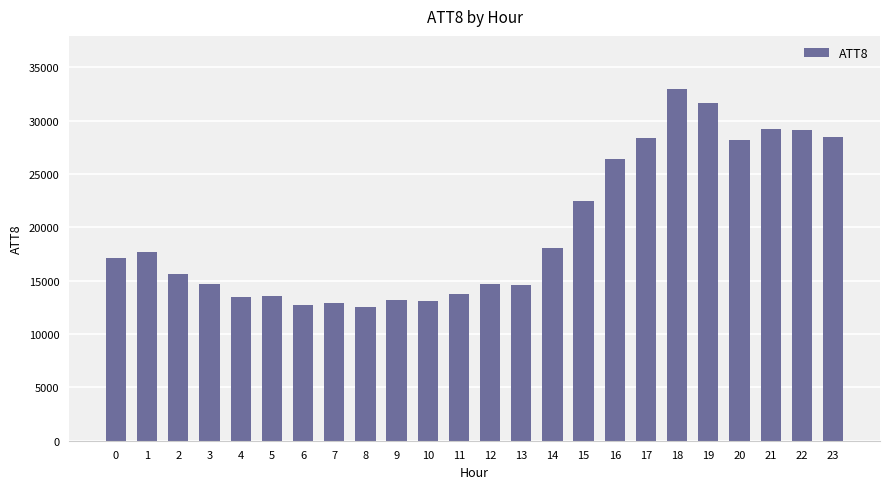

What is the maximum value shown in the chart?

33000